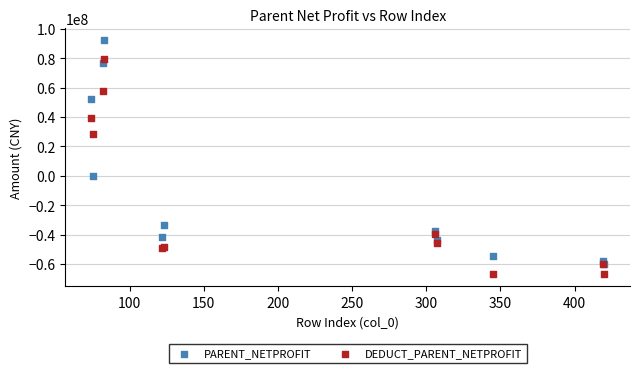

Which series reaches the maximum Y coordinate?

PARENT_NETPROFIT